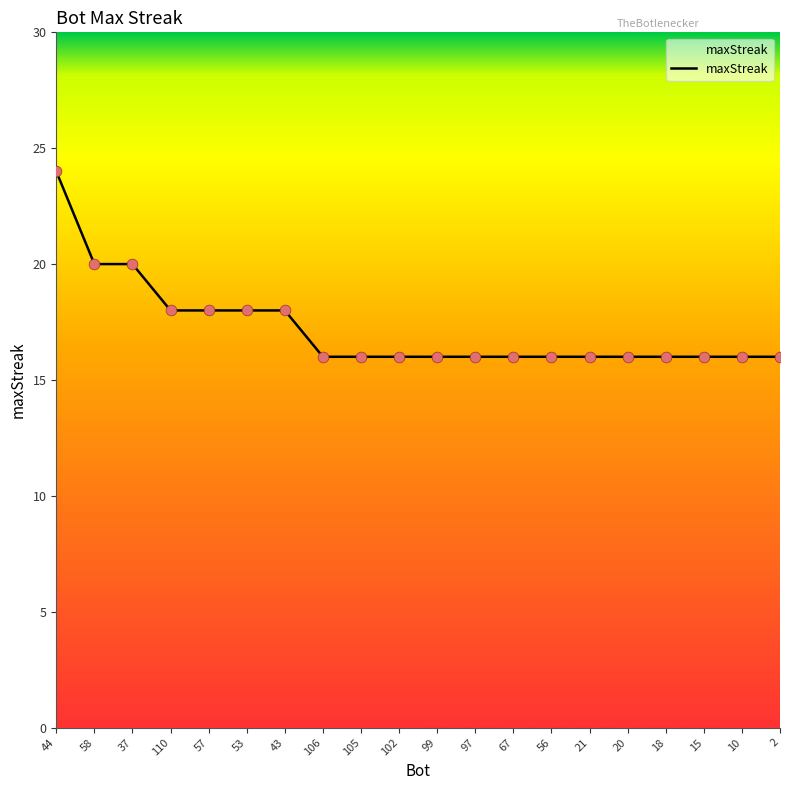

What is the ratio of the value at 57 to the value at 110?

1.0